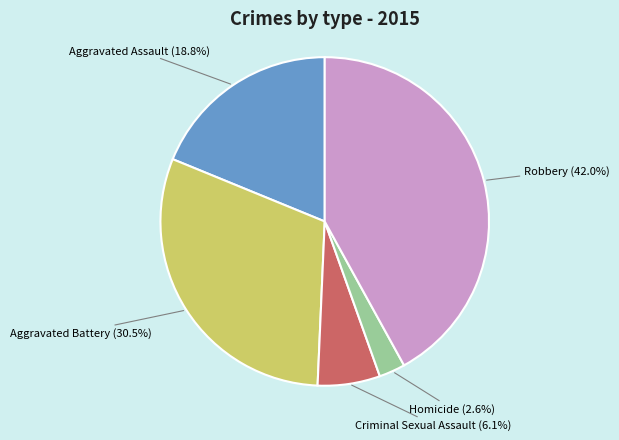

Does any single category account for the majority?

No